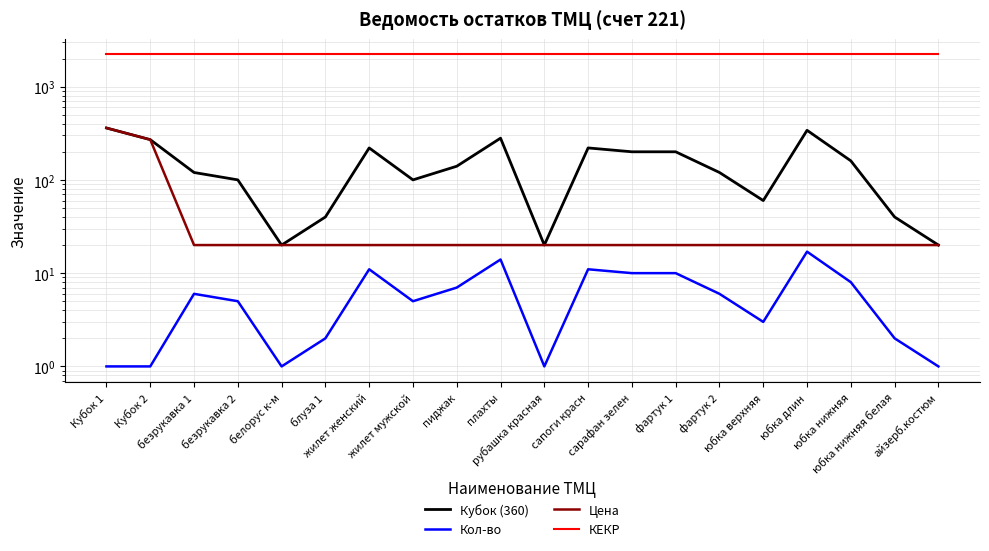

How many lines are shown in the chart?

4